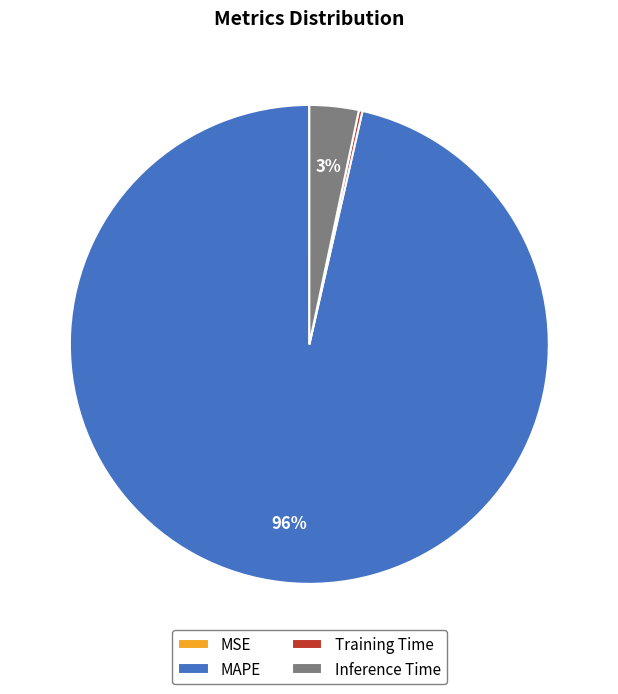

Is there any slice that represents more than half of the pie?

Yes